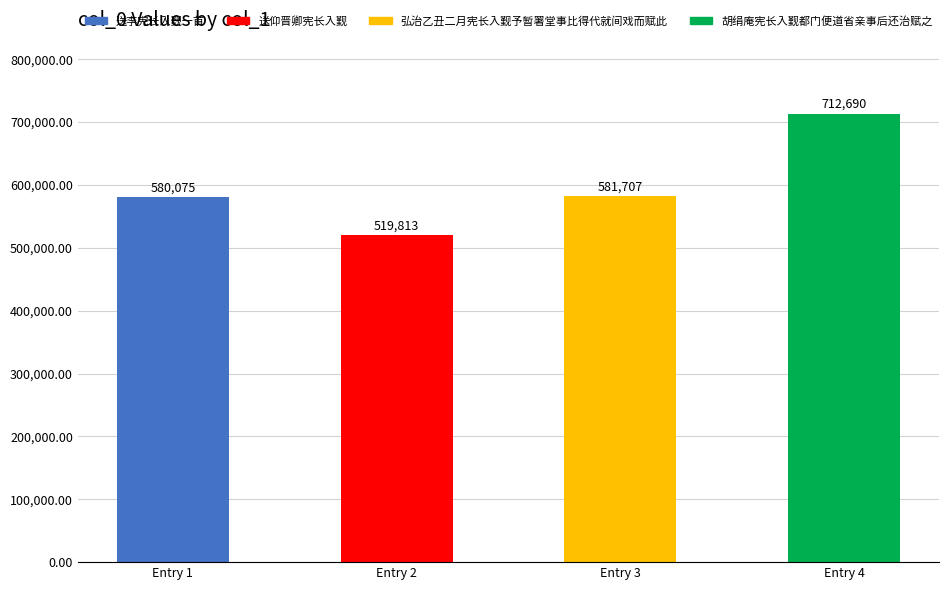

Reading right to left, what are all the values shown in this chart?

胡绢庵宪长入觐都门便道省亲事后还治赋之=712690	弘治乙丑二月宪长入觐予暂署堂事比得代就间戏而赋此=581707	送仰晋卿宪长入觐=519813	送李宪长入觐一首=580075